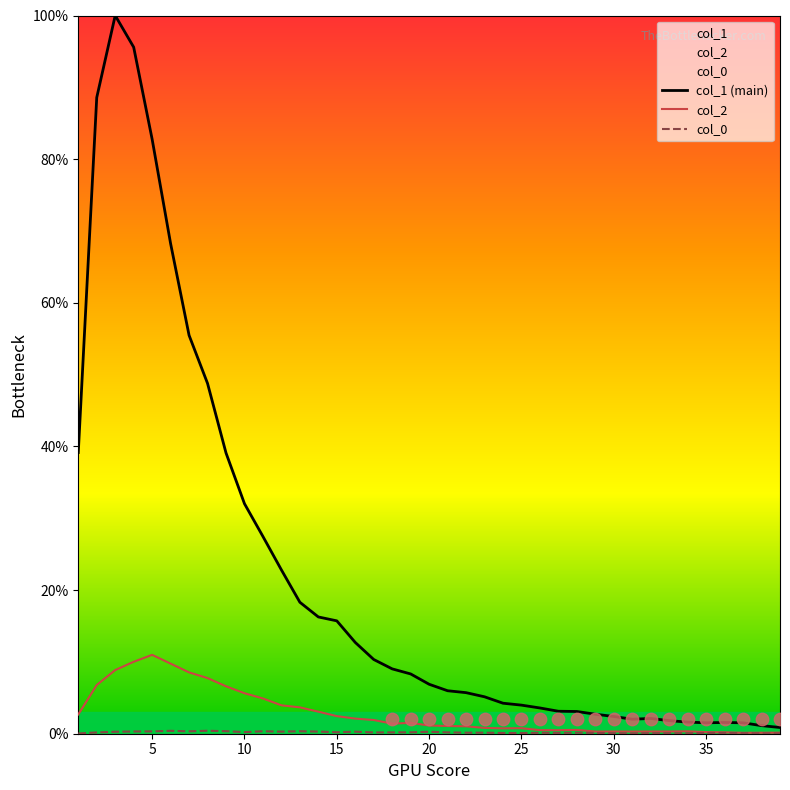

Which series reaches the maximum Y coordinate?

col_1 (main)